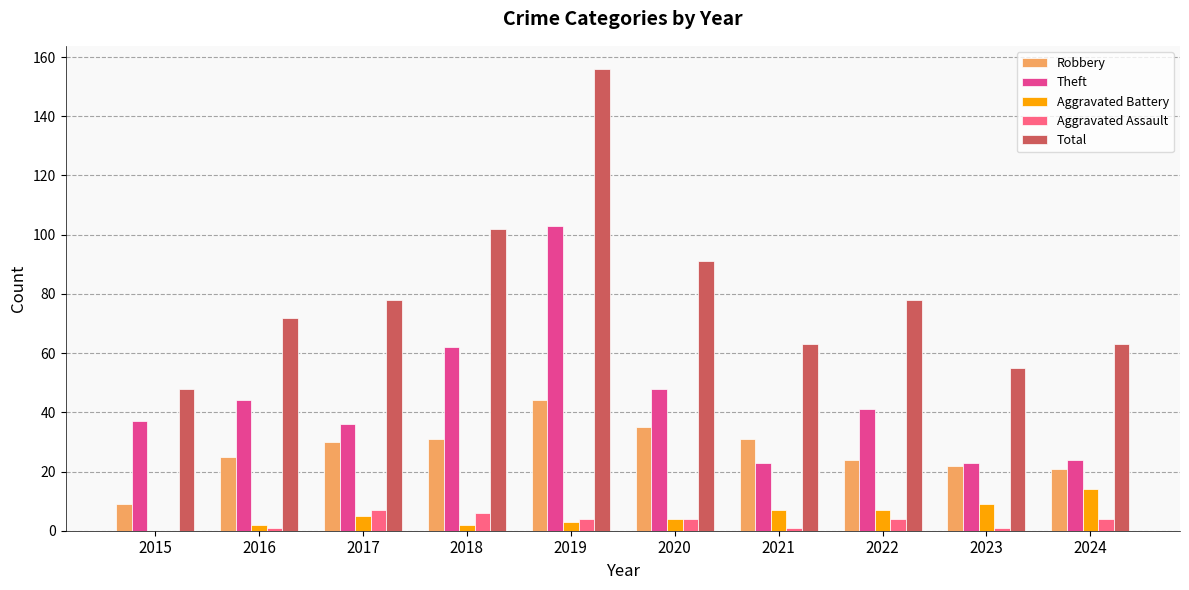

How many groups of bars are there?

10